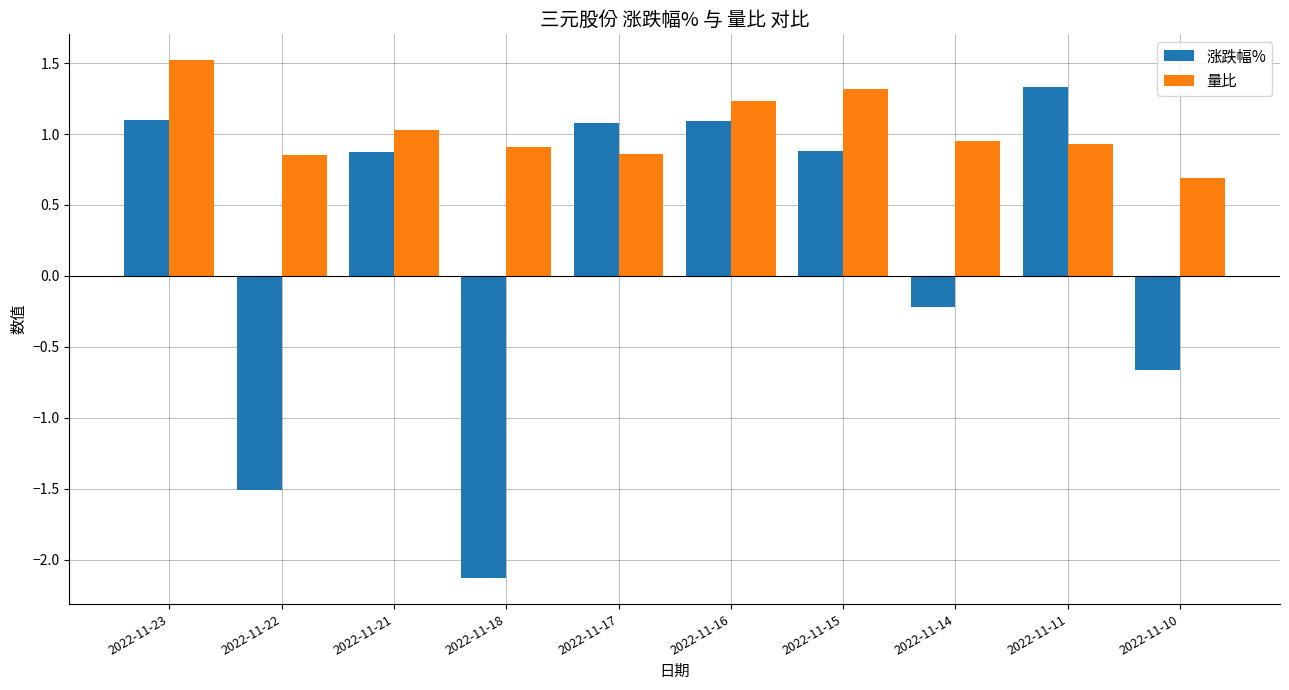

What are all the series names shown in the legend?

涨跌幅%, 量比